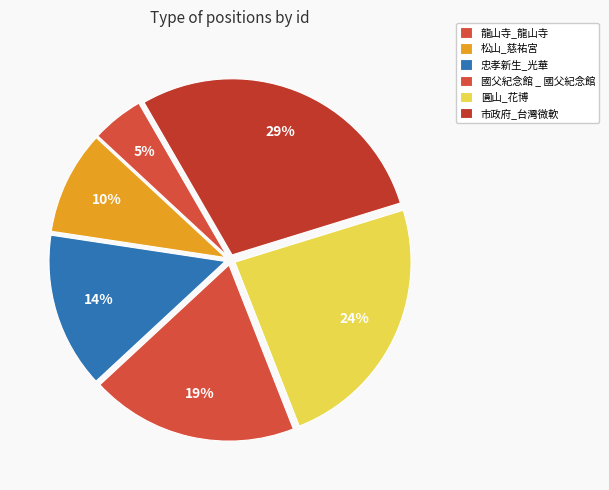

Does any single category account for the majority?

No